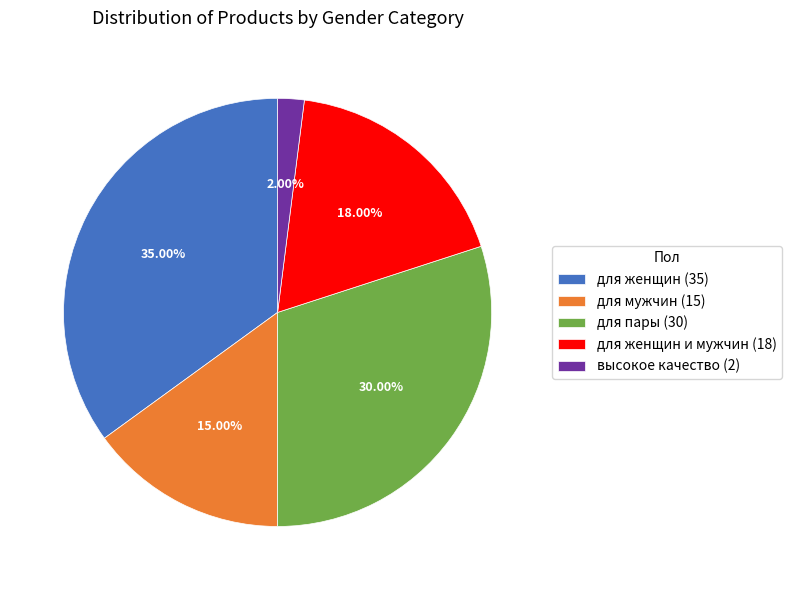

Rank the categories by value from highest to lowest.

для женщин (35), для пары (30), для женщин и мужчин (18), для мужчин (15), высокое качество (2)